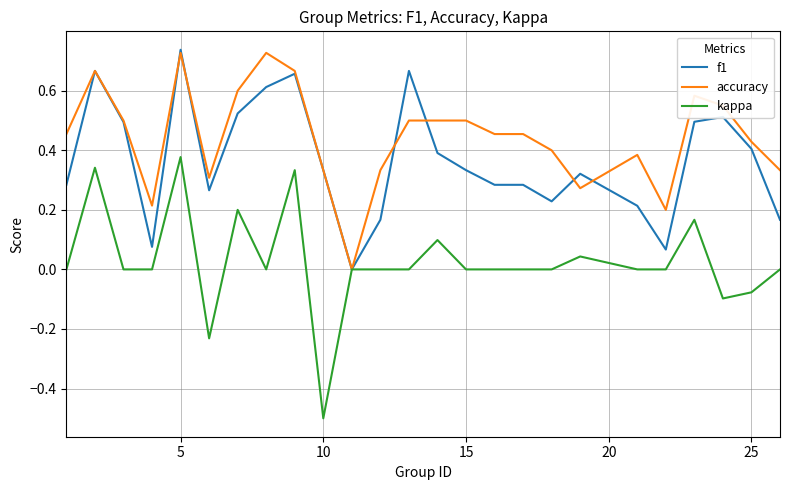

Which series has the widest spread of values?

kappa